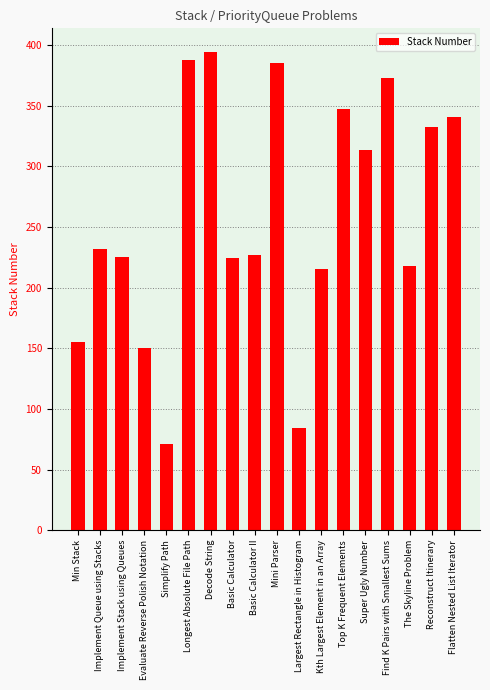

How many distinct data groups are displayed?

1